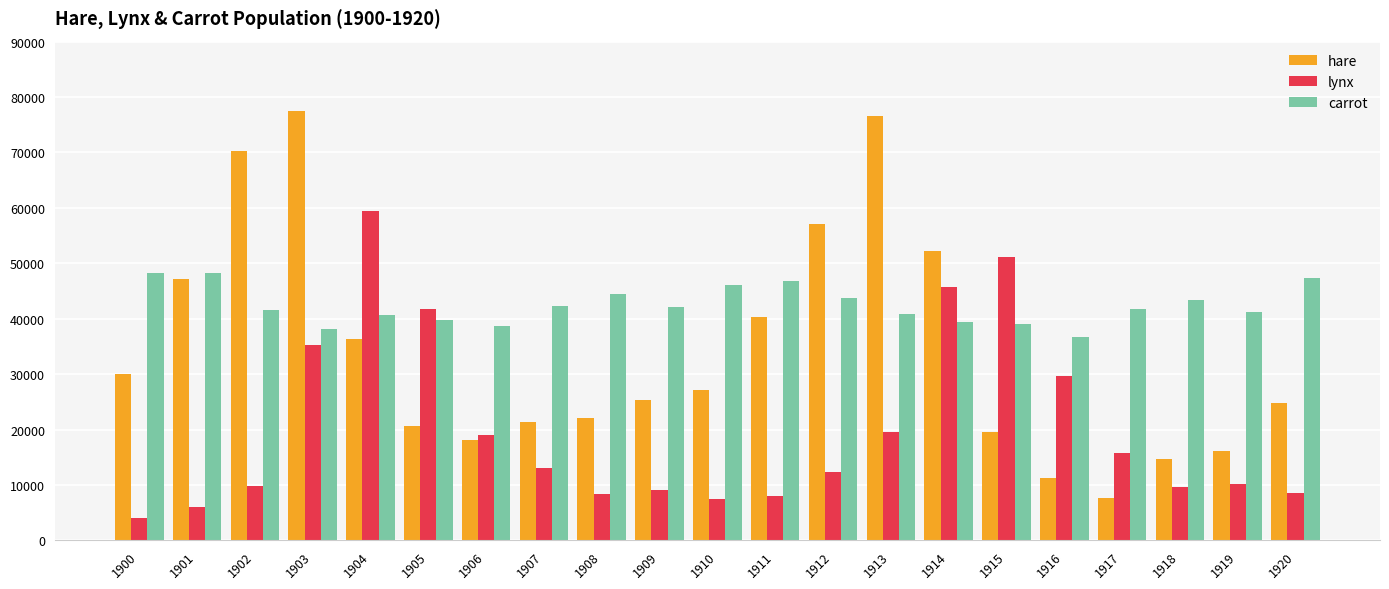

Between 1901 and 1910, which series saw the biggest shift?

hare